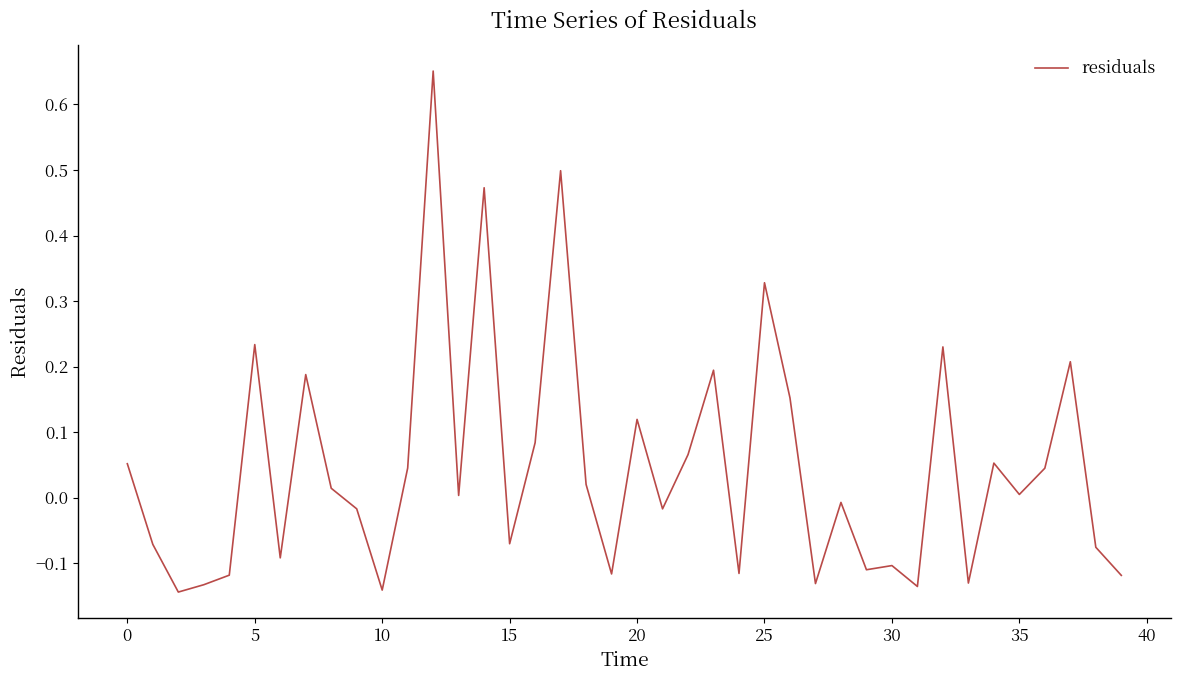

What is the difference between the maximum and minimum values?

0.8